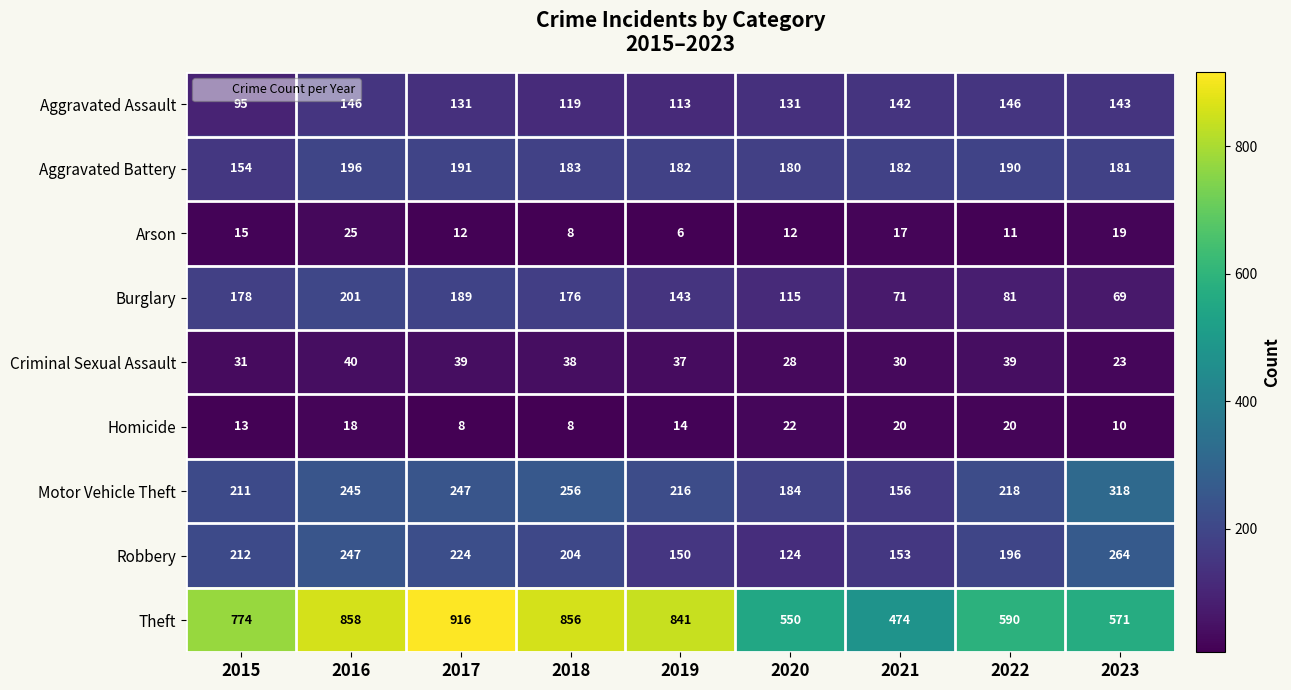

Where is Aggravated Battery nearest to the value 175?

2020